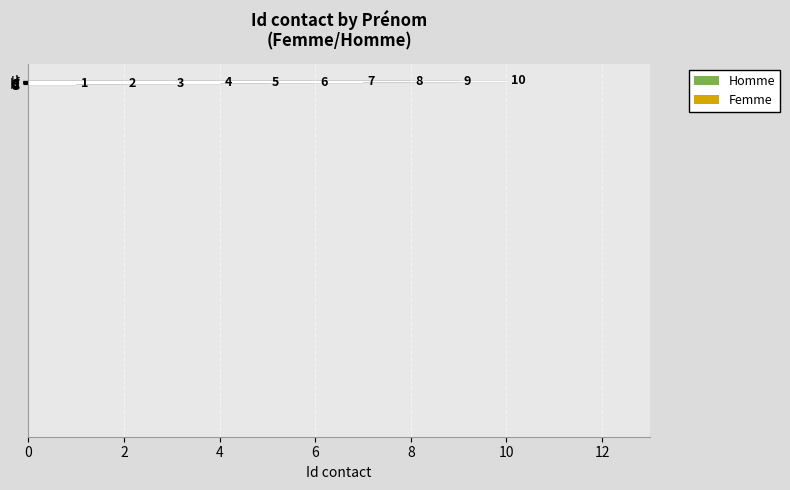

What is the change in value from c to g?

+4